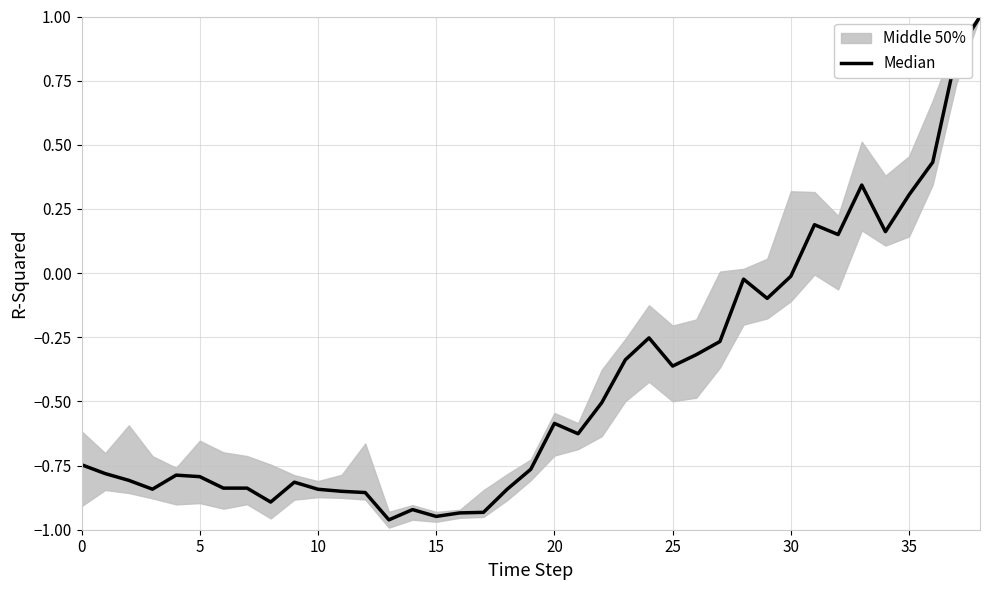

How many positive values are there?

8